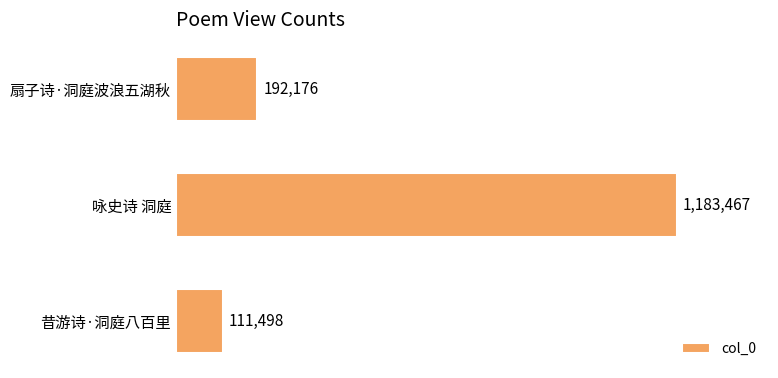

Which label corresponds to the smallest value in the chart?

昔游诗·洞庭八百里